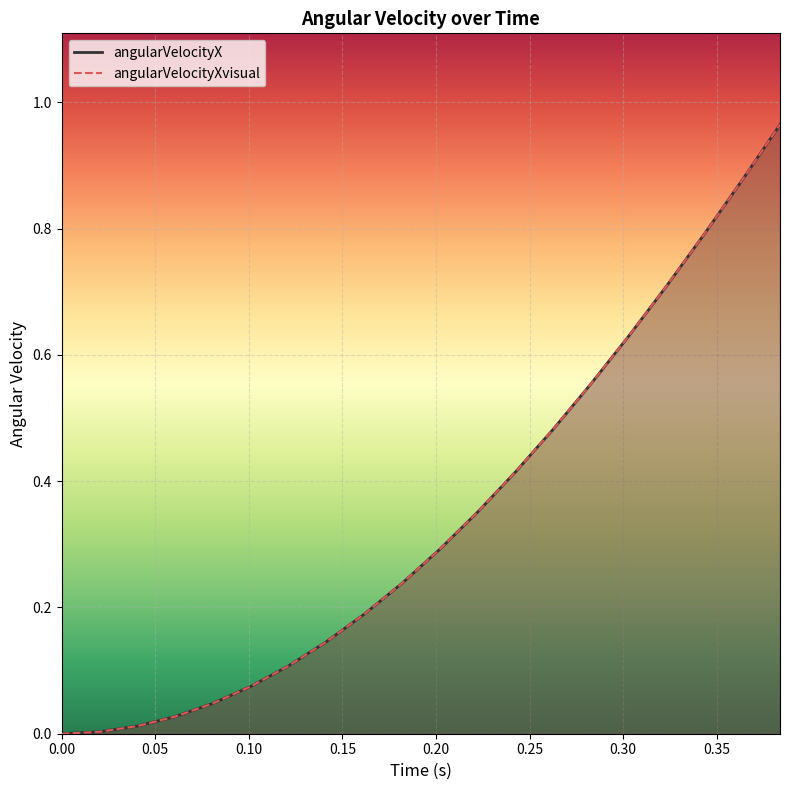

Reading right to left, extract all data points from this chart.

angularVelocityX: 1.0	0.9	0.8	0.7	0.6	0.6	0.5	0.4	0.4	0.3	0.2	0.2	0.1	0.1	0.1	0.0	0.0	0.0	0.0	0.0
angularVelocityXvisual: 1.0	0.9	0.8	0.7	0.6	0.6	0.5	0.4	0.4	0.3	0.2	0.2	0.1	0.1	0.1	0.0	0.0	0.0	0.0	0.0